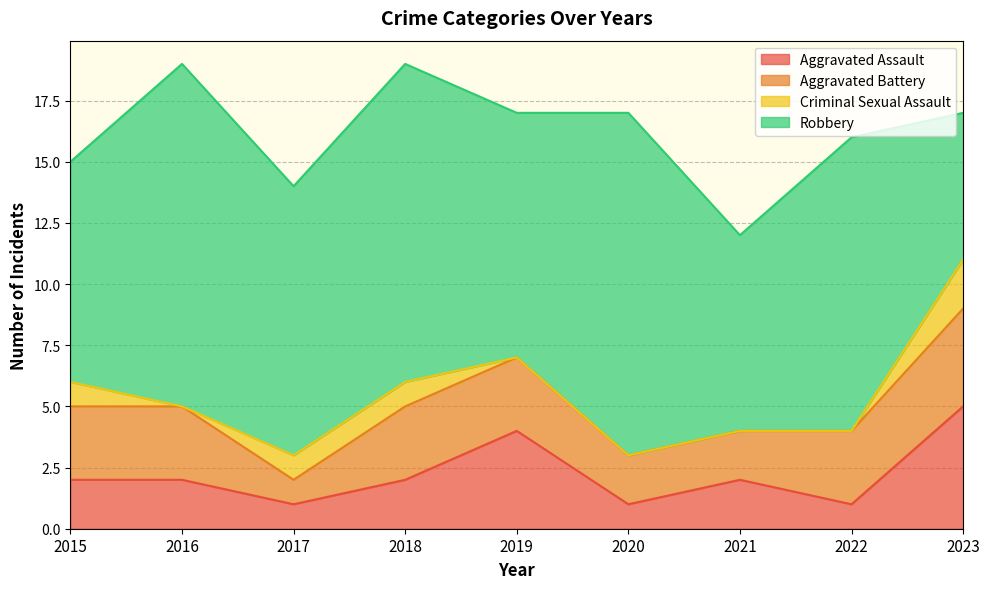

At which category does the chart reach its peak across all series?

2016